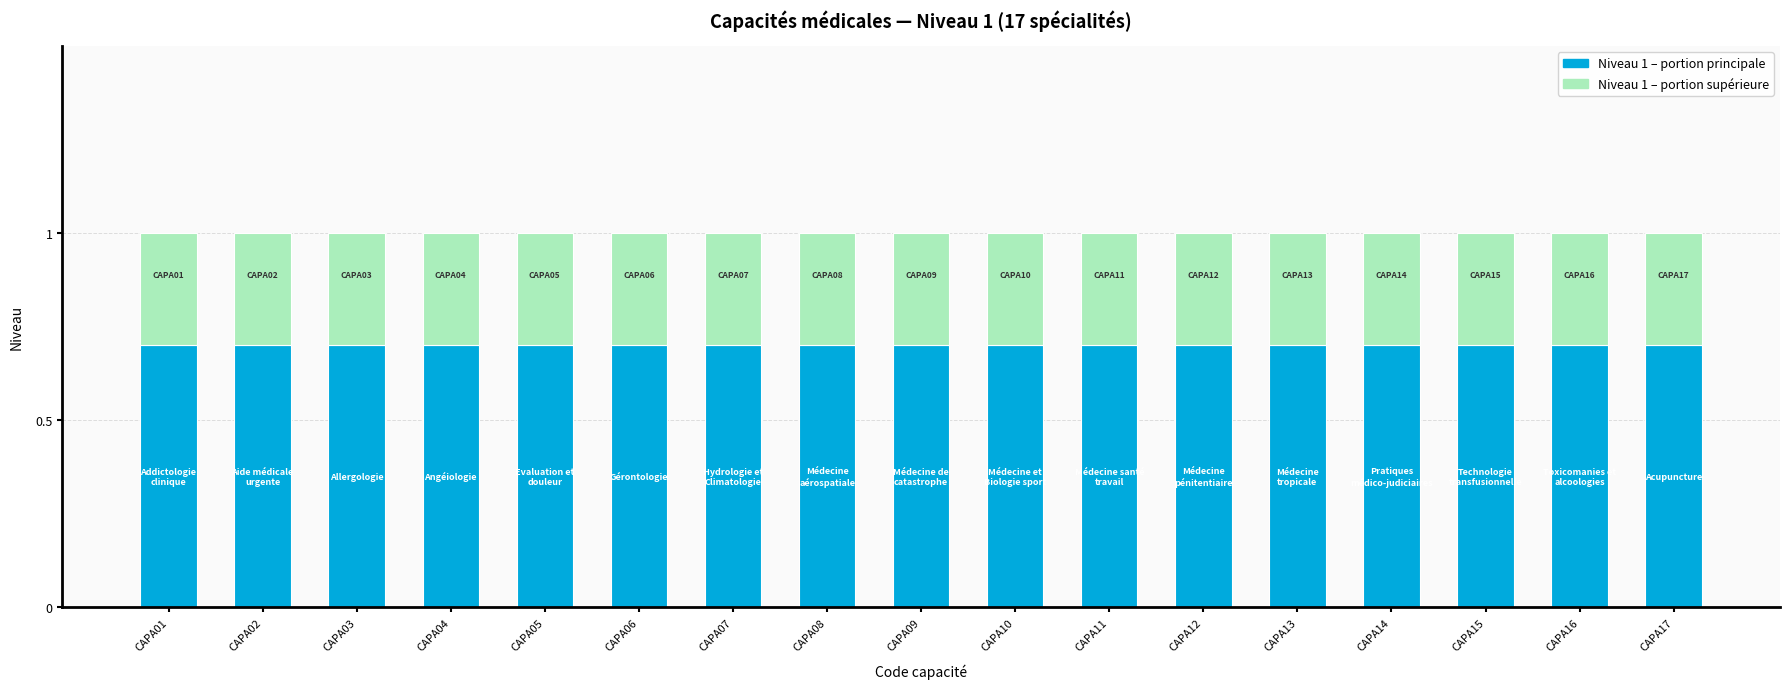

What is the total value across all series at CAPA15?

1.0